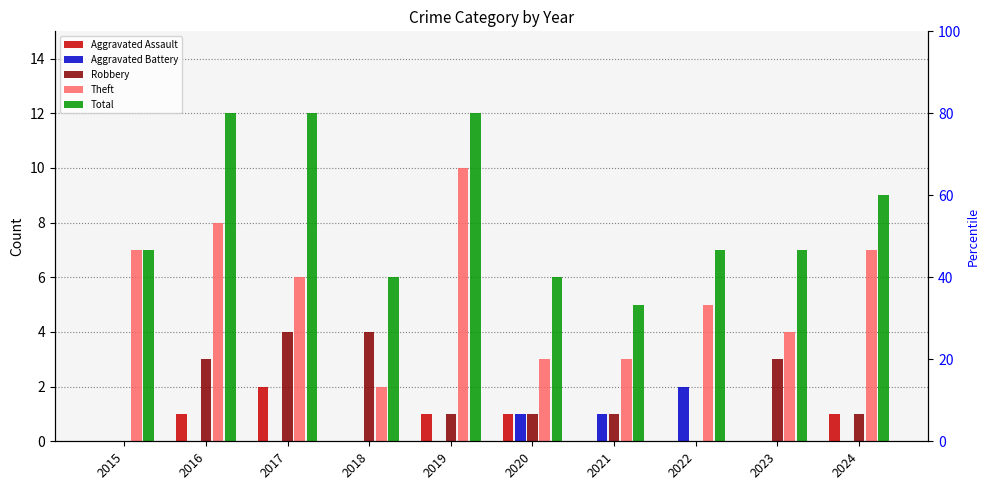

What is the greatest value displayed?

12